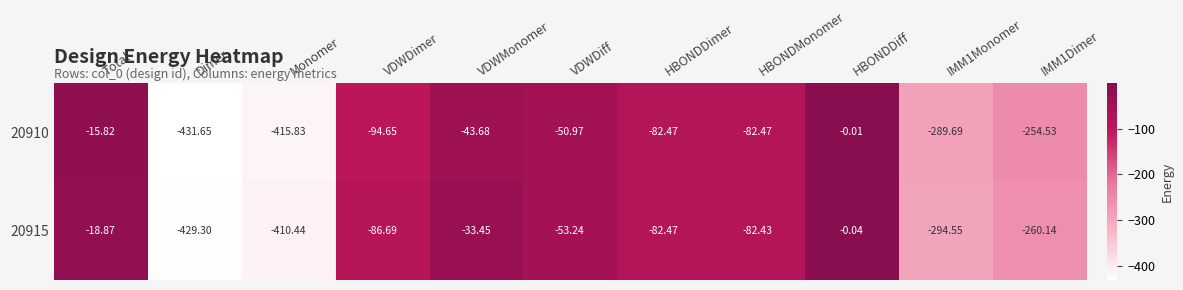

Is the value of 20910 at HBONDDimer greater than the value of 20915 at Monomer?

Yes